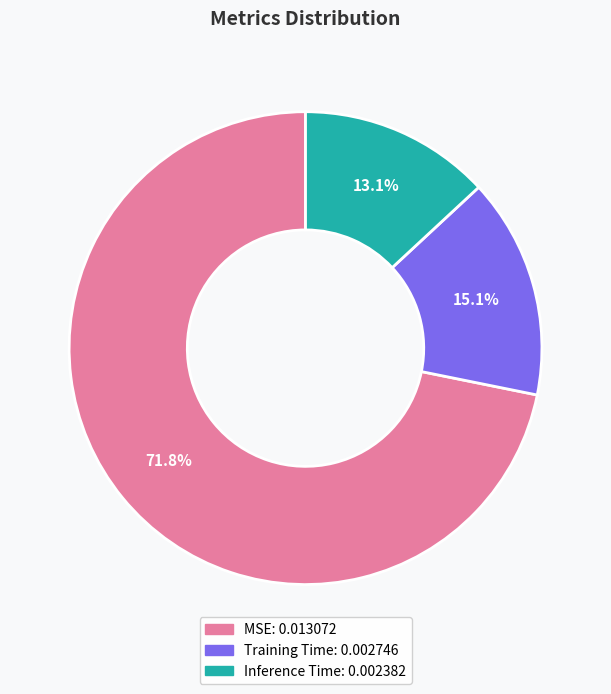

Between Inference Time and Training Time, which is larger?

Training Time